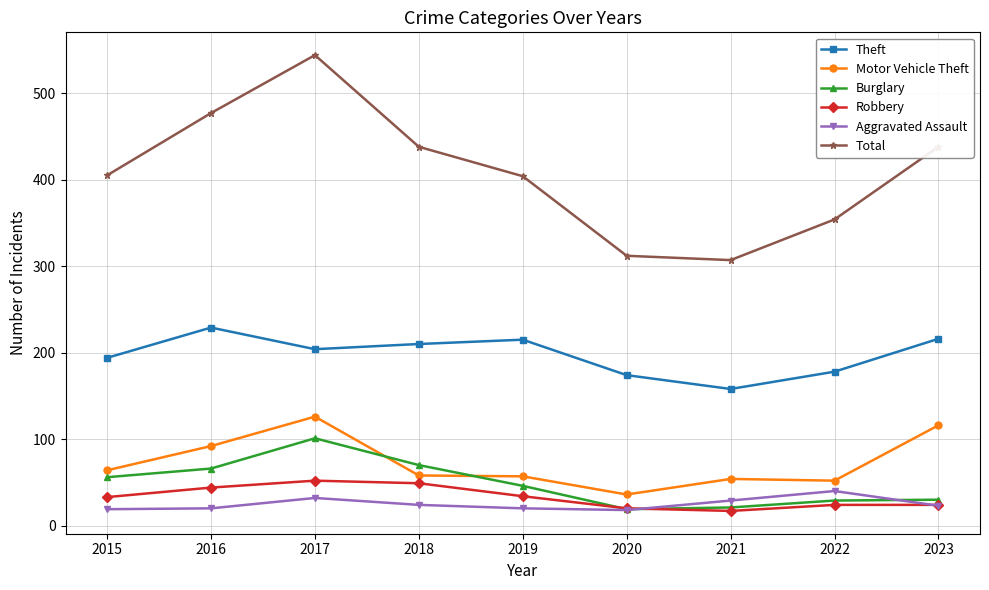

True or false: Burglary has a value of 53 at 2017.

False